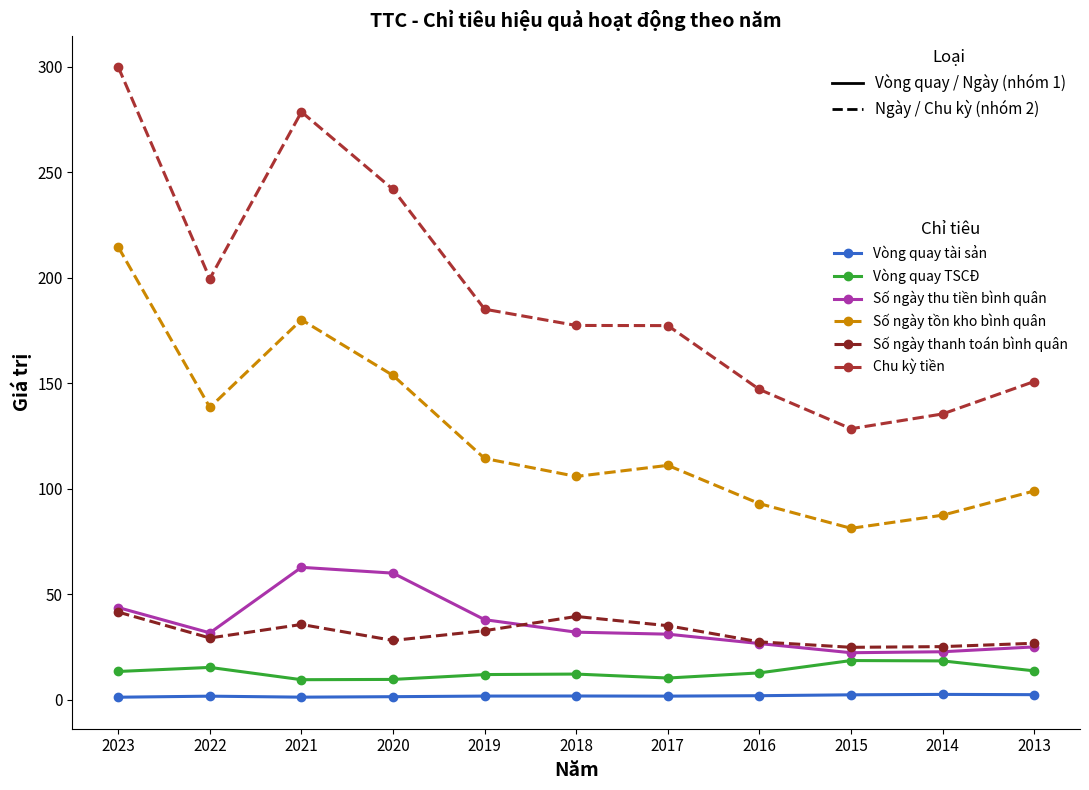

True or false: Vòng quay TSCĐ and Chu kỳ tiền intersect in this chart.

False